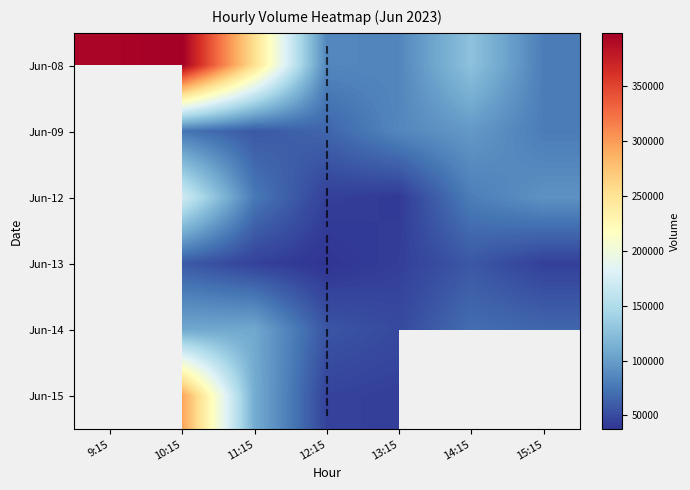

Which category has the lowest value across all series?

12:15